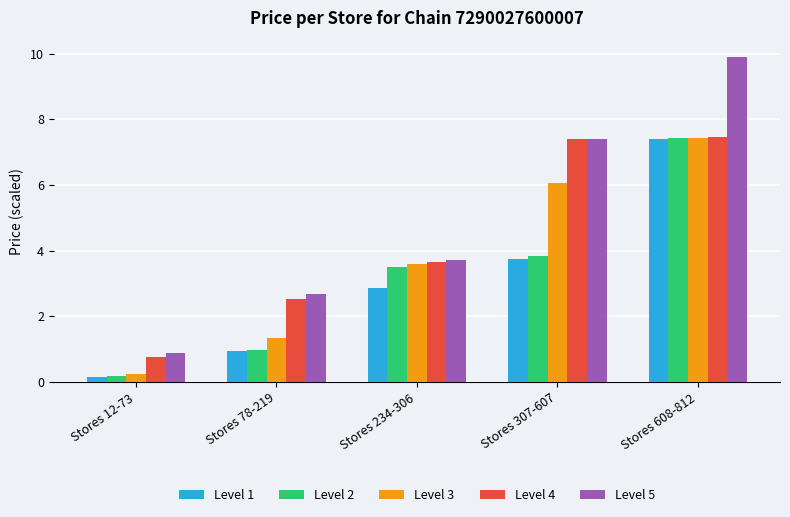

List the labels in order of Level 1 value, largest first.

Stores 608-812, Stores 307-607, Stores 234-306, Stores 78-219, Stores 12-73